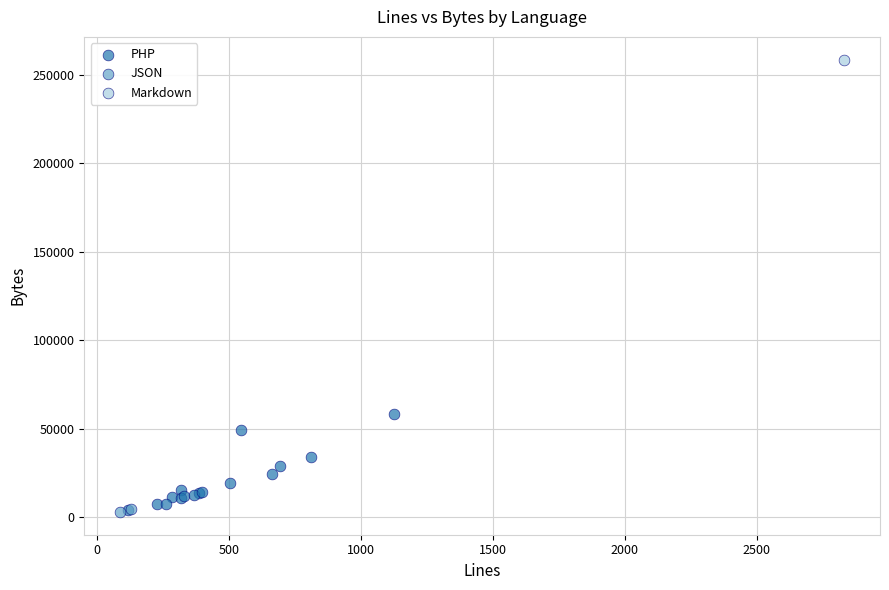

What are all the series names shown in the legend?

PHP, JSON, Markdown